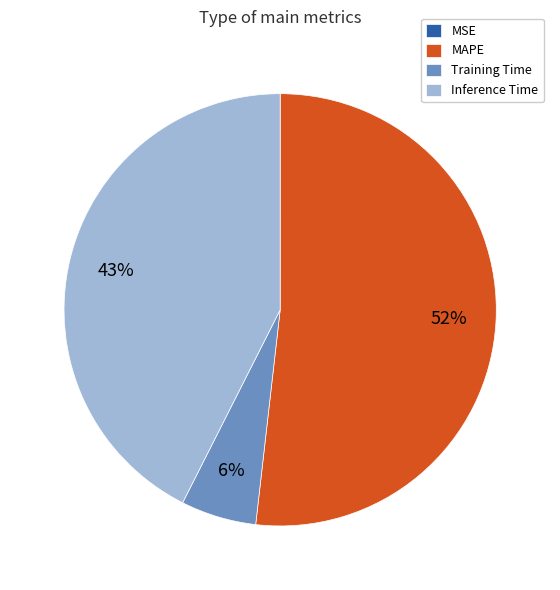

Which has a higher value, Inference Time or Training Time?

Inference Time